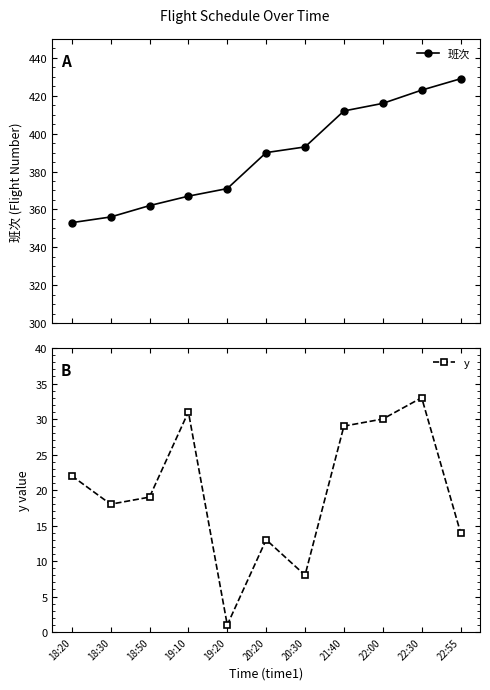

How many interior local valleys does the y series have?

3